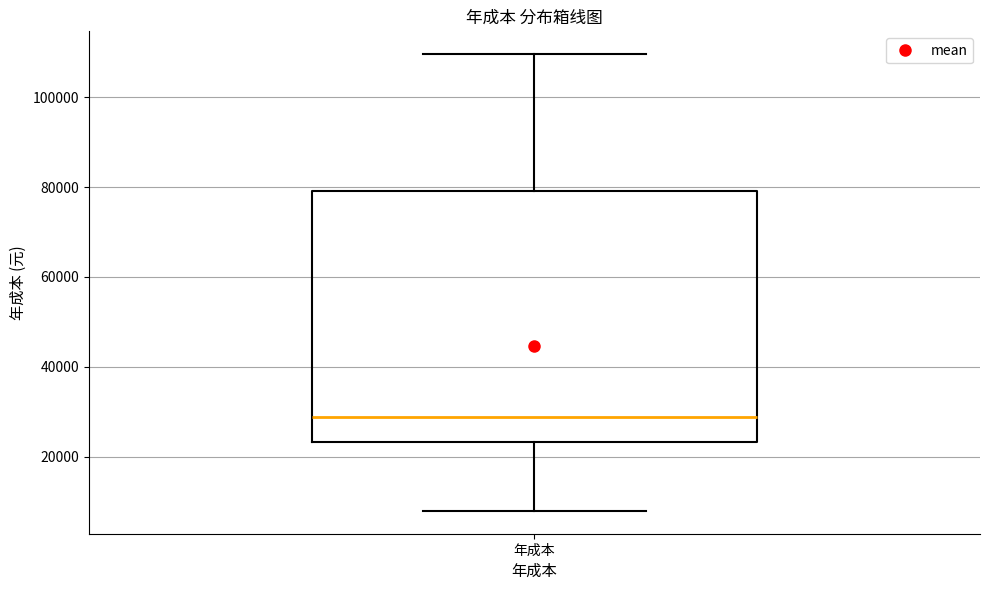

Read this box plot against the y-axis: the position of the median line, the range covered by the box, and the ends of both whiskers. The values are not printed on the chart, so give them approximately, as read against the axis.

median 28000, box 24000 to 80000, whiskers 8000 to 110000